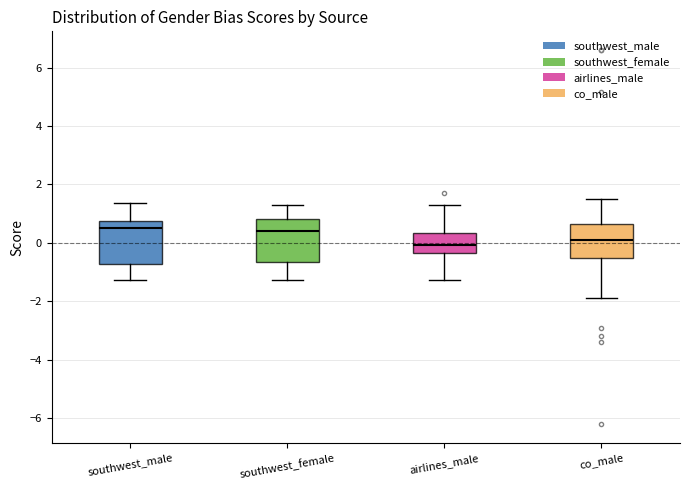

Reading left to right, read every box against the y-axis: the position of its median line, the range the box covers, and the ends of its whiskers. The values are not printed on the chart, so give them approximately, as read against the axis.

southwest_male: median 0.6, box -0.8 to 0.8, whiskers -1.2 to 1.4
southwest_female: median 0.4, box -0.6 to 0.8, whiskers -1.2 to 1.2
airlines_male: median 0.0, box -0.4 to 0.4, whiskers -1.2 to 1.2
co_male: median 0.0, box -0.6 to 0.6, whiskers -1.8 to 1.4